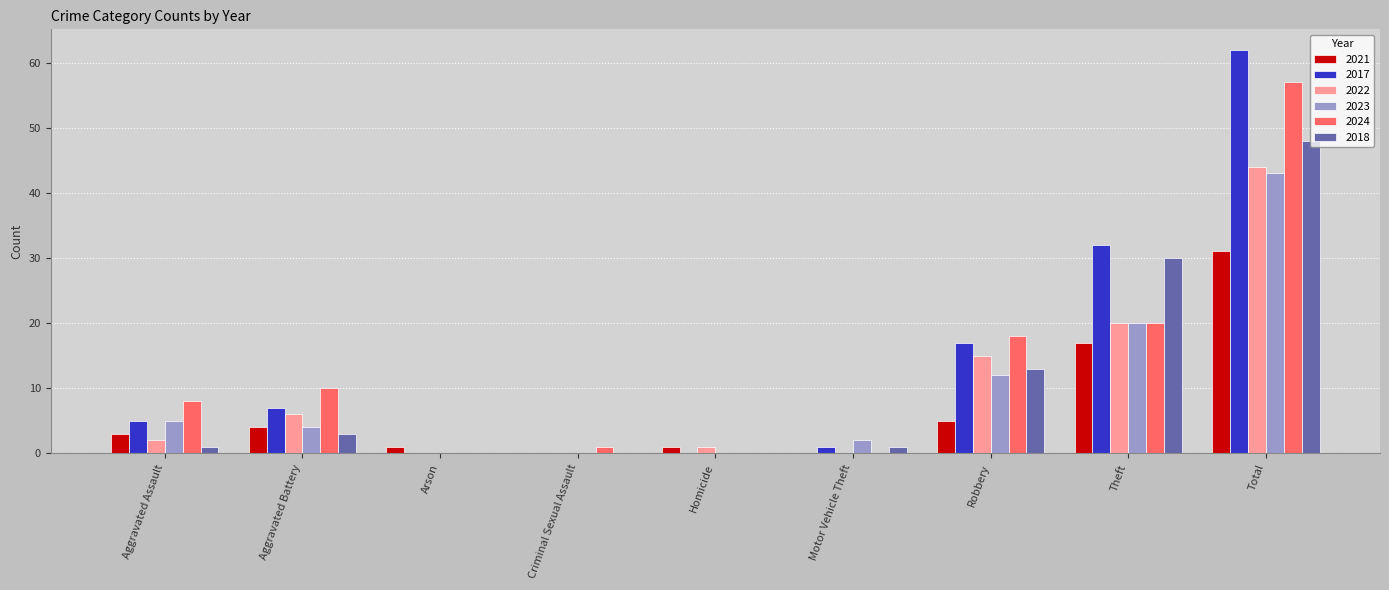

At which label is 2022 closest to 22?

Theft